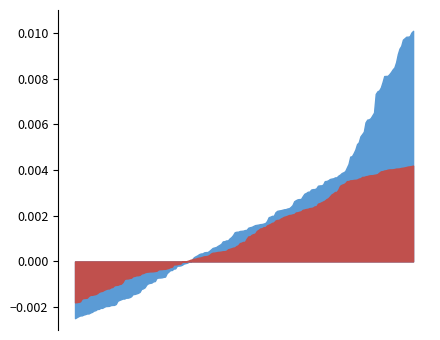

Does the chart have visible grid lines?

No